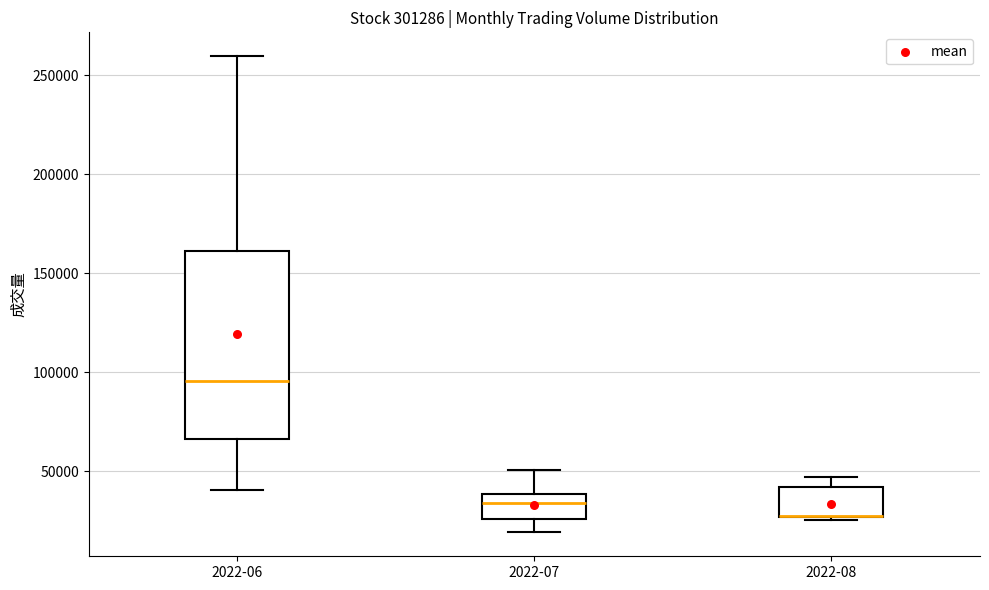

Reading left to right, transcribe this box plot: for each box, give where its median line is, the range the box spans, and where its two whiskers end, as read against the y-axis. The values are not printed on the chart, so give them approximately, as read against the axis.

2022-06: median 95000, box 65000 to 160000, whiskers 40000 to 260000
2022-07: median 35000, box 25000 to 40000, whiskers 20000 to 50000
2022-08: median 25000 (drawn on the box's lower edge), box 25000 to 40000, whiskers 25000 (just below the box's lower edge) to 45000